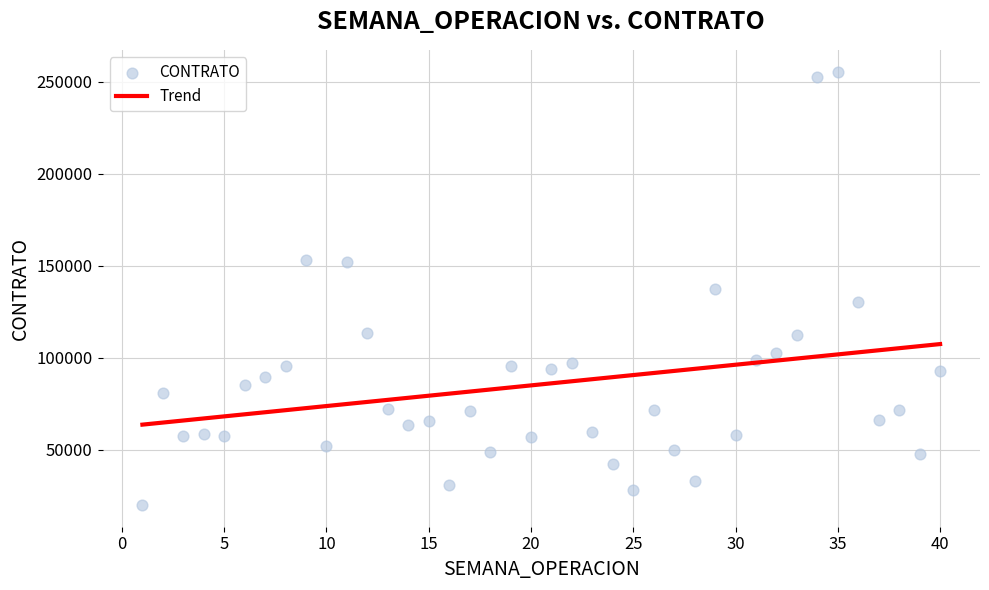

What is the range of X values (max minus min)?

39.0